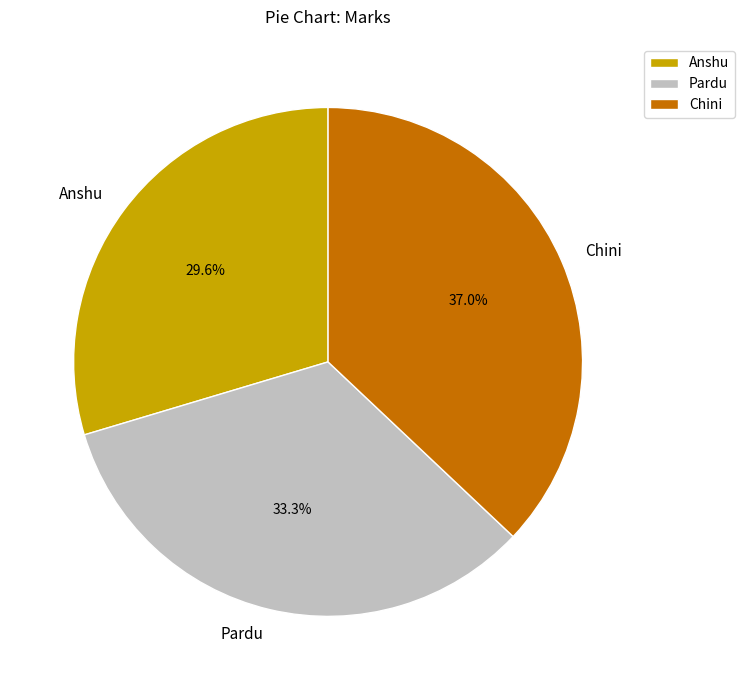

How many slices are in this pie chart?

3